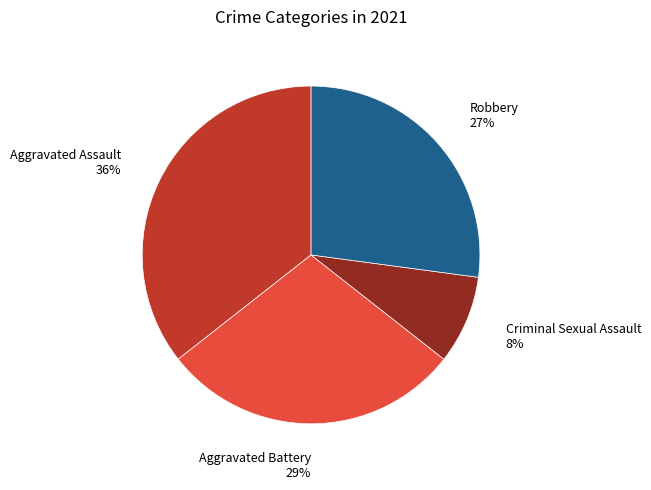

Count the number of slices in the pie.

4